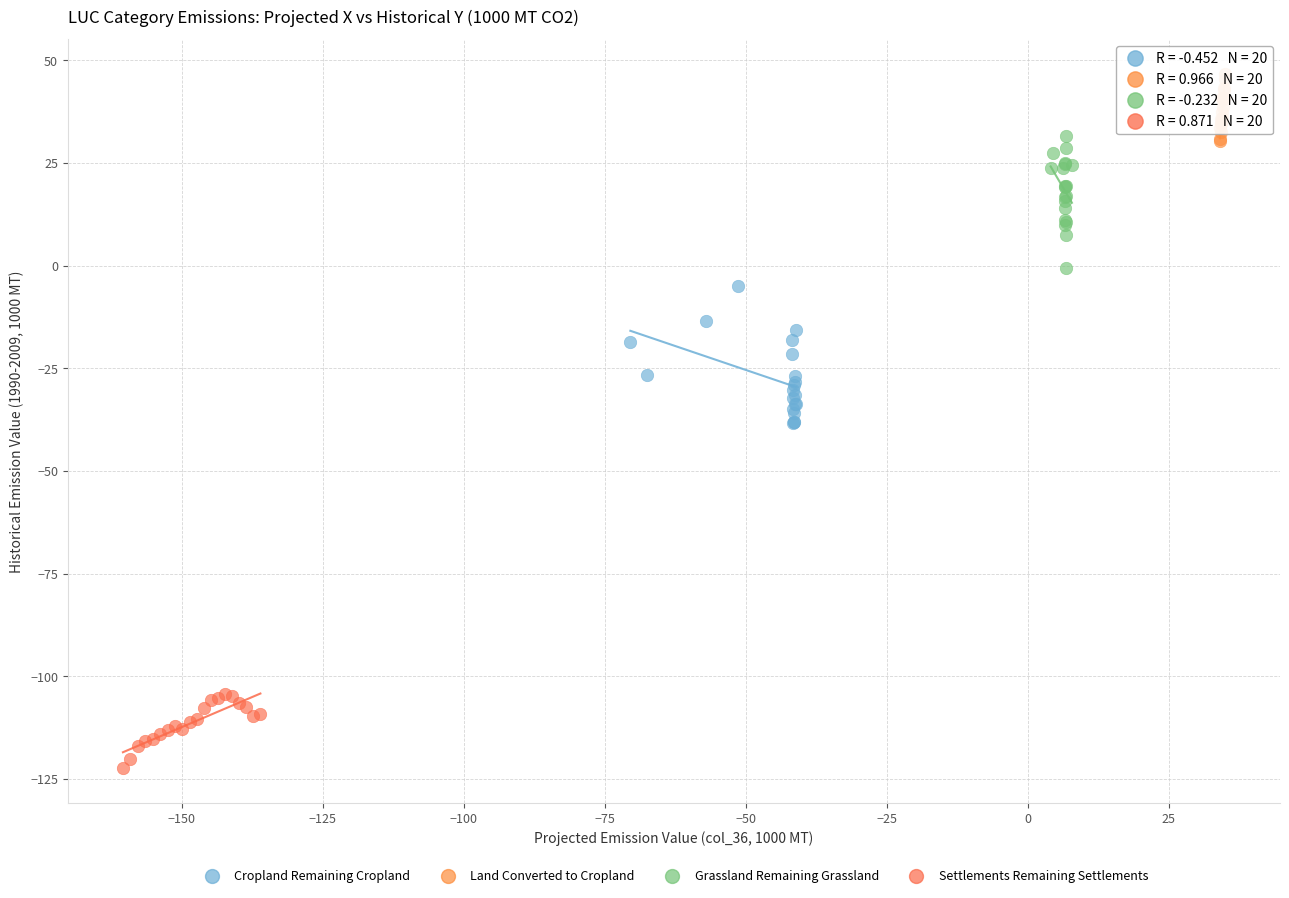

Which series contains the highest Y value?

Land Converted to Cropland